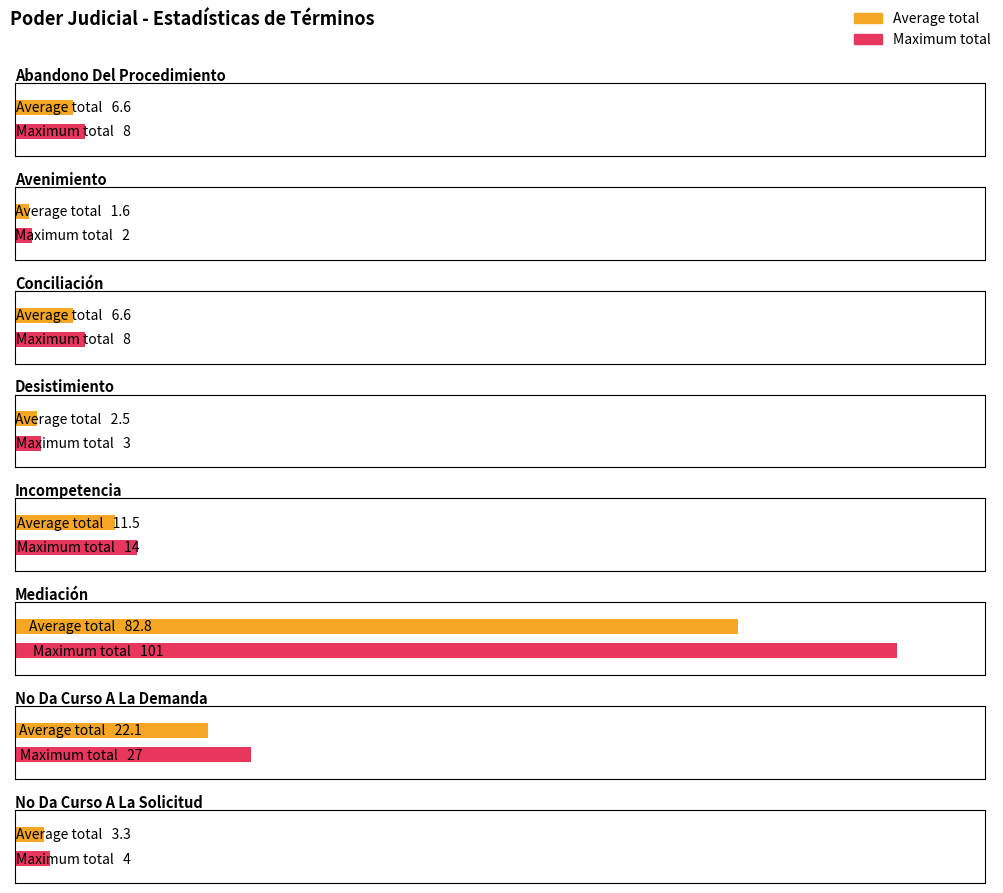

What is the average value?

21